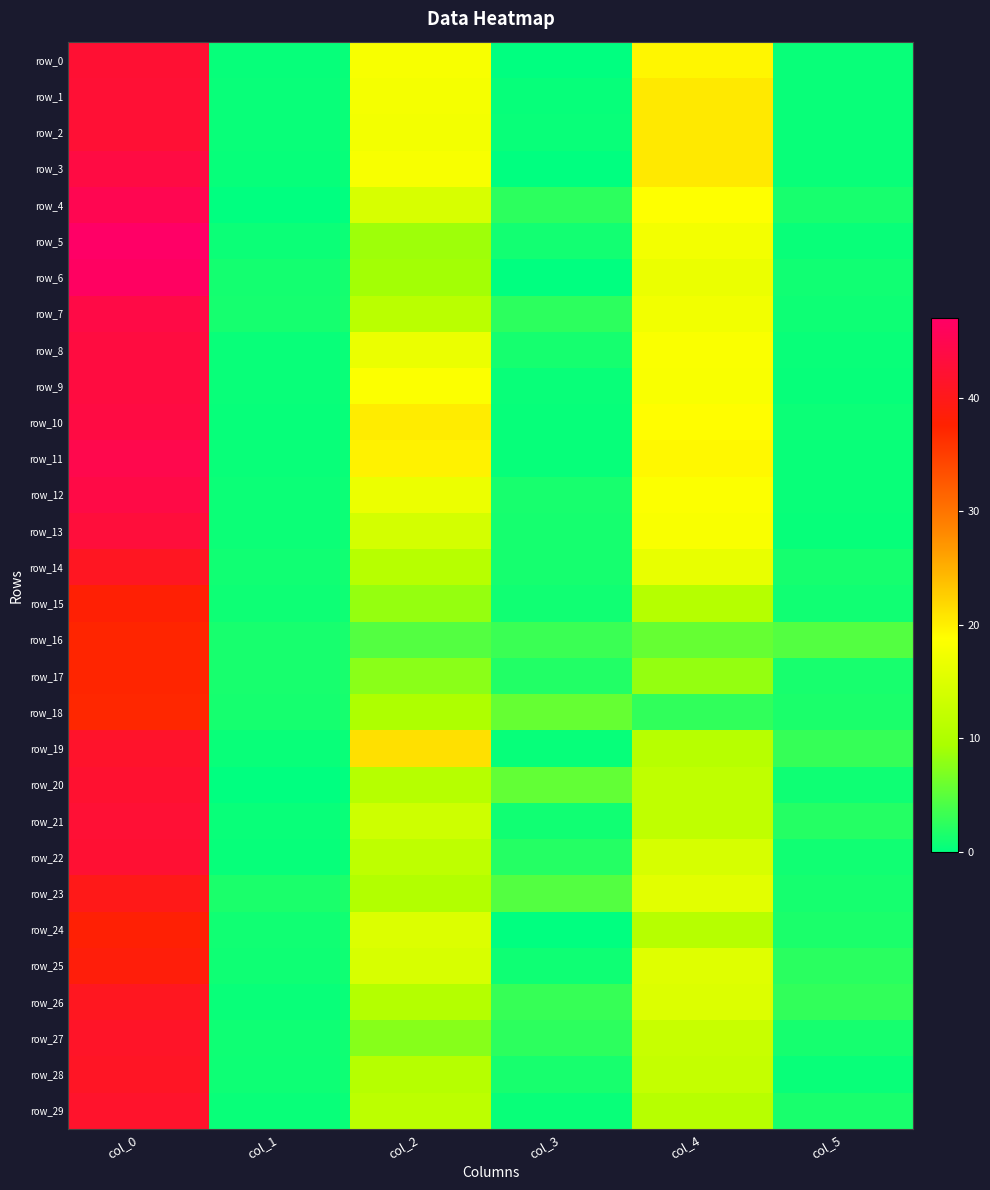

Reading left to right, list all the values displayed in this chart.

row_0: col_0=42.2	col_1=0.4	col_2=18.0	col_3=0.0	col_4=19.5	col_5=0.5
row_1: col_0=42.5	col_1=0.5	col_2=17.8	col_3=0.4	col_4=20.5	col_5=0.5
row_2: col_0=42.5	col_1=0.5	col_2=17.5	col_3=0.5	col_4=20.5	col_5=0.5
row_3: col_0=43.8	col_1=0.4	col_2=18.0	col_3=0.0	col_4=20.5	col_5=0.5
row_4: col_0=45.0	col_1=0.0	col_2=14.5	col_3=2.5	col_4=18.8	col_5=1.3
row_5: col_0=47.0	col_1=0.7	col_2=8.8	col_3=1.1	col_4=17.5	col_5=0.5
row_6: col_0=46.5	col_1=1.1	col_2=9.0	col_3=0.0	col_4=16.7	col_5=0.9
row_7: col_0=44.0	col_1=1.2	col_2=11.2	col_3=2.6	col_4=17.4	col_5=0.8
row_8: col_0=43.5	col_1=0.5	col_2=16.7	col_3=1.2	col_4=18.3	col_5=0.5
row_9: col_0=43.5	col_1=0.5	col_2=18.5	col_3=0.5	col_4=18.2	col_5=0.4
row_10: col_0=43.8	col_1=0.4	col_2=20.2	col_3=0.4	col_4=19.0	col_5=0.7
row_11: col_0=44.7	col_1=0.5	col_2=19.8	col_3=0.4	col_4=19.3	col_5=0.5
row_12: col_0=44.0	col_1=0.7	col_2=16.8	col_3=1.3	col_4=18.5	col_5=0.5
row_13: col_0=43.0	col_1=0.7	col_2=14.0	col_3=1.2	col_4=18.2	col_5=0.4
row_14: col_0=40.7	col_1=0.9	col_2=11.0	col_3=1.2	col_4=16.3	col_5=1.2
row_15: col_0=38.0	col_1=0.8	col_2=8.3	col_3=0.9	col_4=10.7	col_5=0.9
row_16: col_0=37.2	col_1=1.3	col_2=4.7	col_3=3.3	col_4=5.7	col_5=4.6
row_17: col_0=37.2	col_1=1.3	col_2=7.7	col_3=1.9	col_4=8.2	col_5=1.3
row_18: col_0=37.0	col_1=1.2	col_2=10.0	col_3=5.6	col_4=2.8	col_5=1.5
row_19: col_0=41.5	col_1=0.5	col_2=21.2	col_3=0.4	col_4=11.0	col_5=3.0
row_20: col_0=42.0	col_1=0.0	col_2=10.8	col_3=5.5	col_4=11.8	col_5=0.8
row_21: col_0=42.5	col_1=0.5	col_2=13.3	col_3=0.9	col_4=11.8	col_5=2.0
row_22: col_0=42.2	col_1=0.4	col_2=11.7	col_3=2.0	col_4=14.3	col_5=0.9
row_23: col_0=39.8	col_1=1.5	col_2=10.3	col_3=4.6	col_4=15.7	col_5=1.2
row_24: col_0=38.0	col_1=1.0	col_2=15.0	col_3=0.0	col_4=10.8	col_5=1.5
row_25: col_0=38.5	col_1=0.9	col_2=14.5	col_3=0.9	col_4=15.3	col_5=2.4
row_26: col_0=40.5	col_1=0.5	col_2=10.6	col_3=3.1	col_4=15.0	col_5=2.8
row_27: col_0=41.2	col_1=0.8	col_2=7.5	col_3=2.5	col_4=12.7	col_5=1.2
row_28: col_0=41.0	col_1=0.8	col_2=10.8	col_3=1.3	col_4=12.3	col_5=0.5
row_29: col_0=41.7	col_1=0.5	col_2=11.5	col_3=0.5	col_4=11.0	col_5=1.4